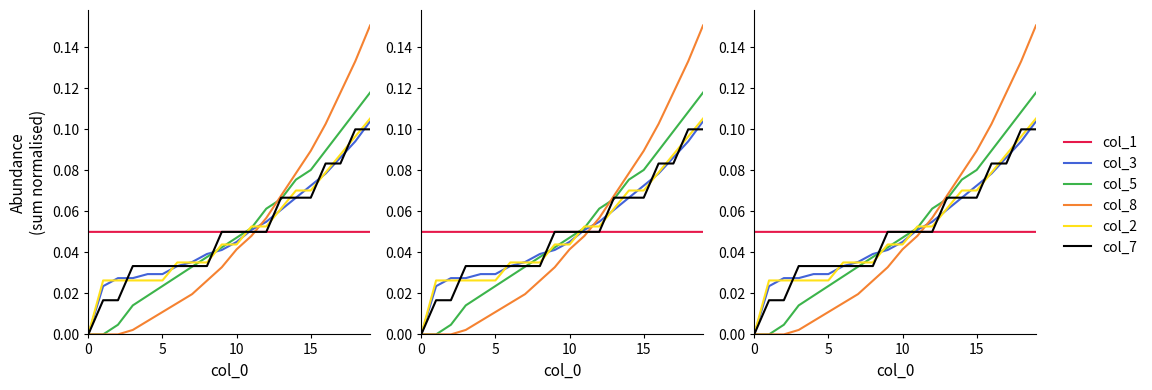

Count the col_2 values in the range 0 to 1.

20